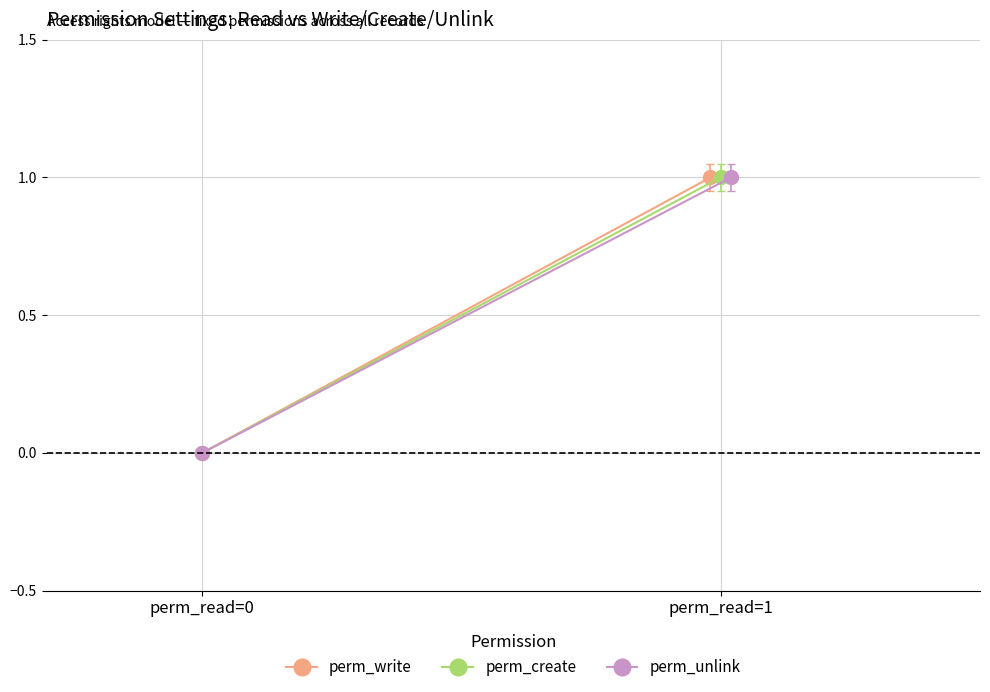

Between perm_read=0 and perm_read=1, which series saw the biggest shift?

perm_write